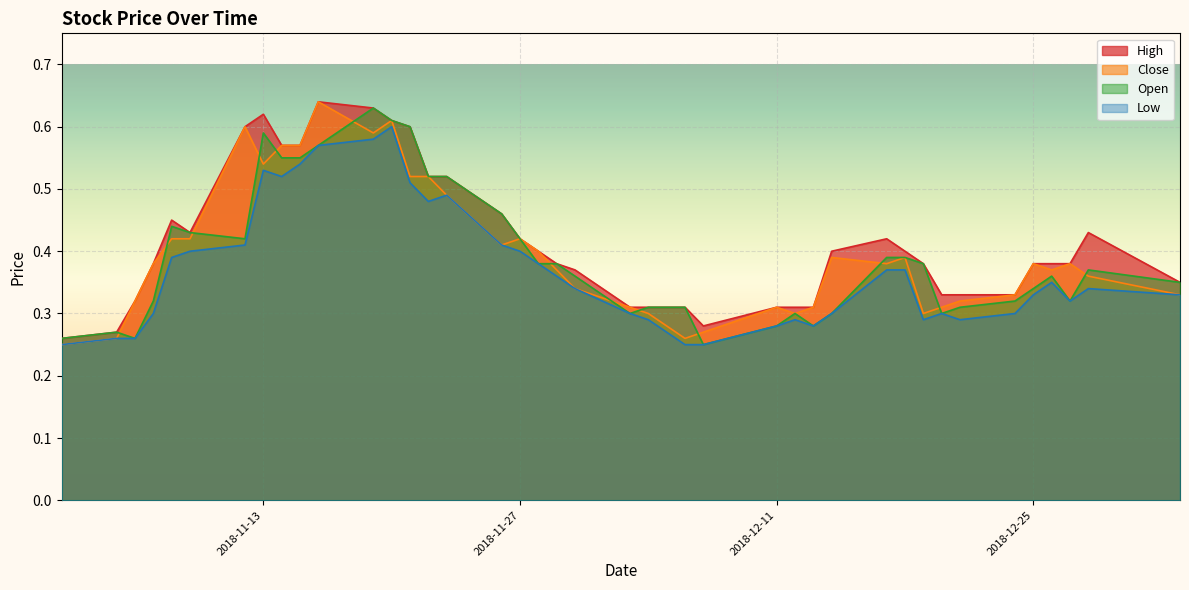

What is the label of the 20th point from the left?

2018-11-29